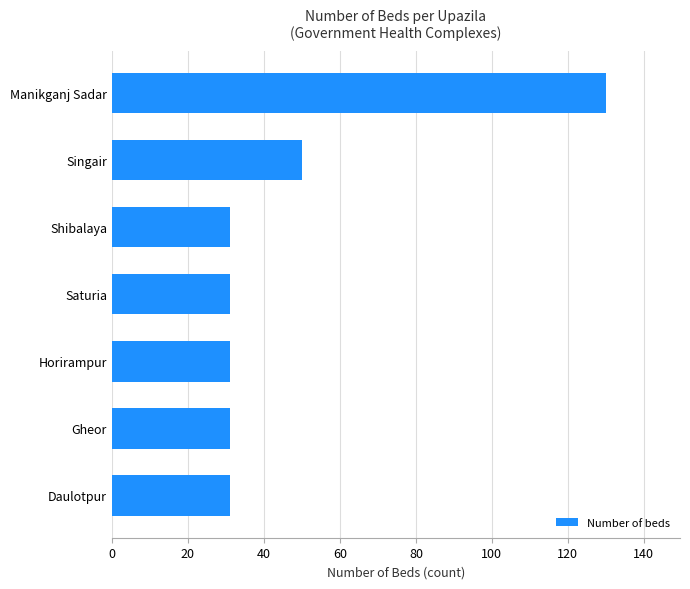

Reading bottom to top, what are all the values shown in this chart?

Daulotpur=31	Gheor=31	Horirampur=31	Saturia=31	Shibalaya=31	Singair=50	Manikganj Sadar=130